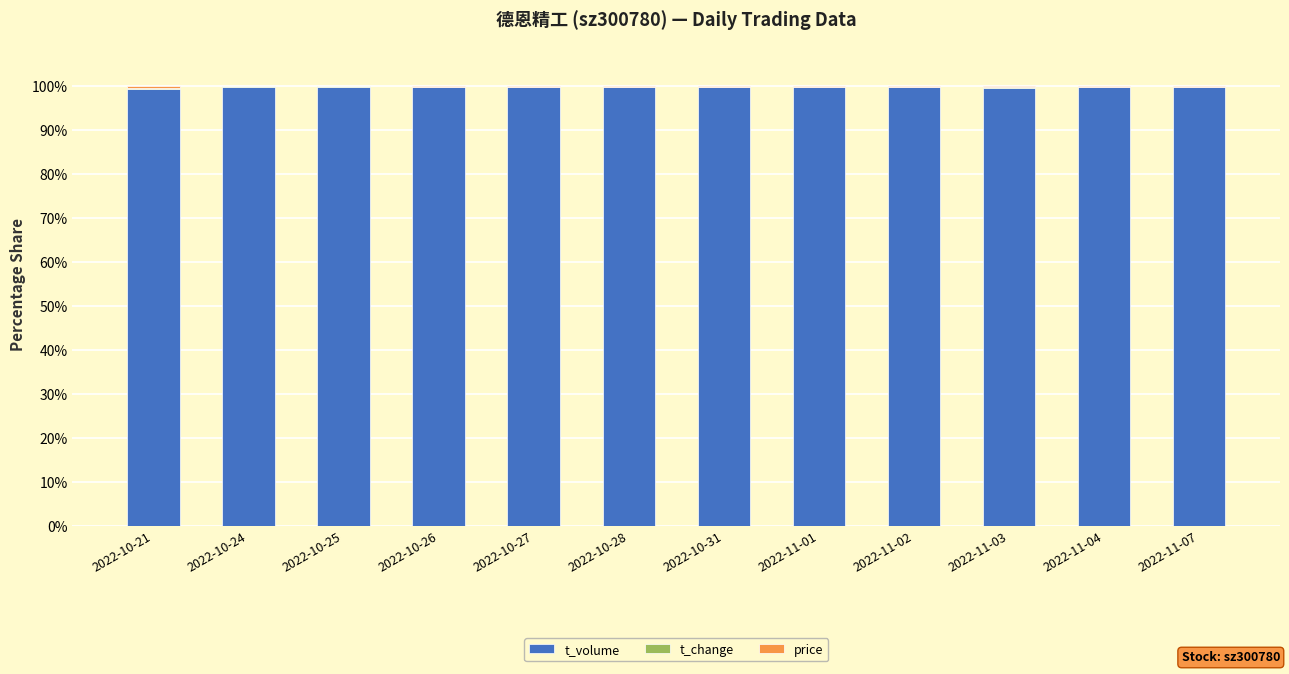

Is it true that t_volume equals 99.8 at 2022-10-27?

True